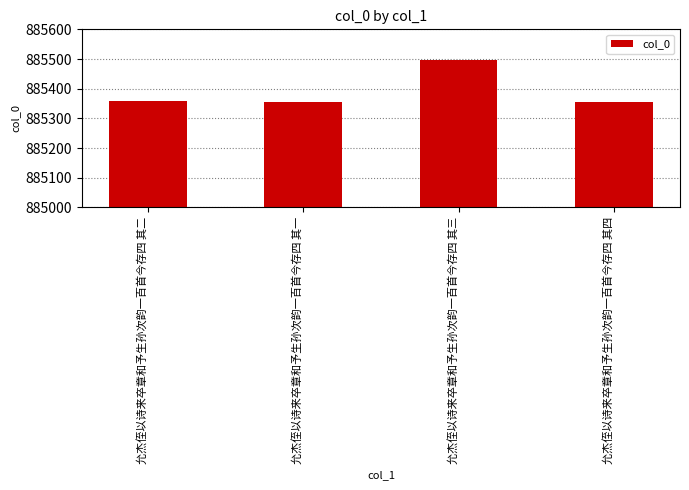

What is the change in value from 允杰侄以诗来卒章和予生孙次韵一百首今存四 其二 to 允杰侄以诗来卒章和予生孙次韵一百首今存四 其一?

-1